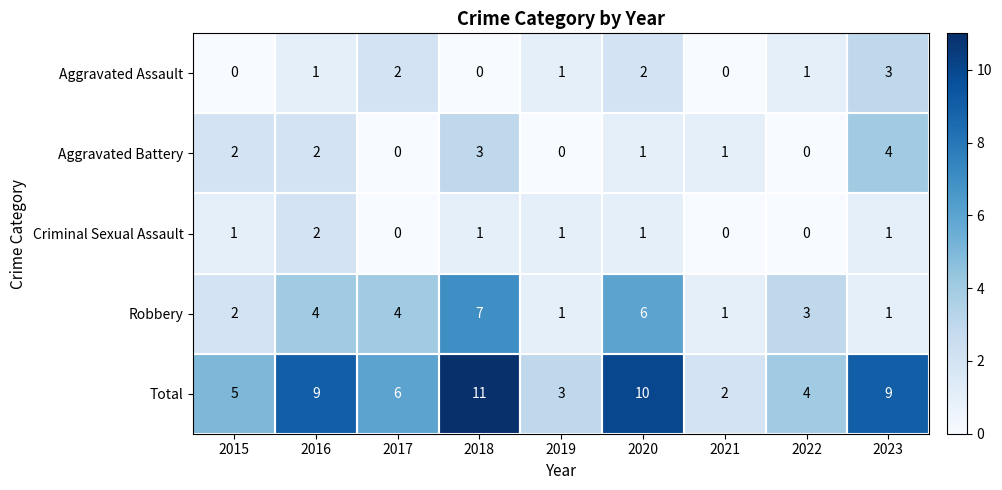

What is the sum of the Criminal Sexual Assault values at 2016 and 2020?

3